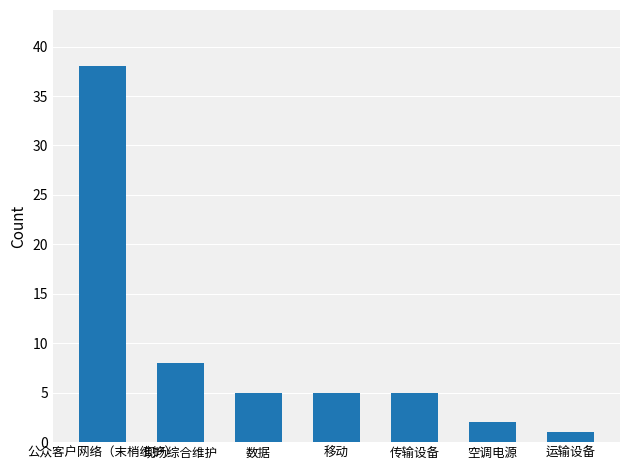

Reading left to right, what are all the values shown in this chart?

38	8	5	5	5	2	1